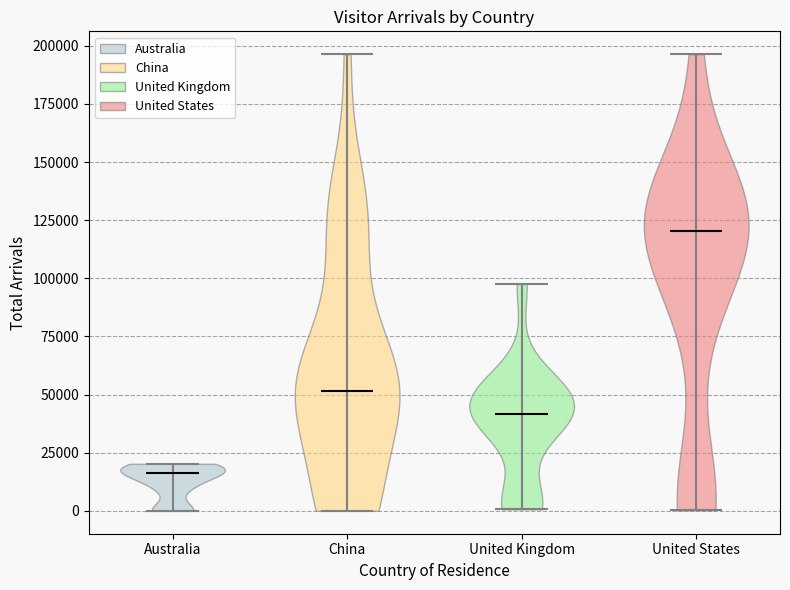

What is the lowest point the violin for United Kingdom reaches on the y-axis? The values are not printed on the chart, so give them approximately, as read against the axis.

0